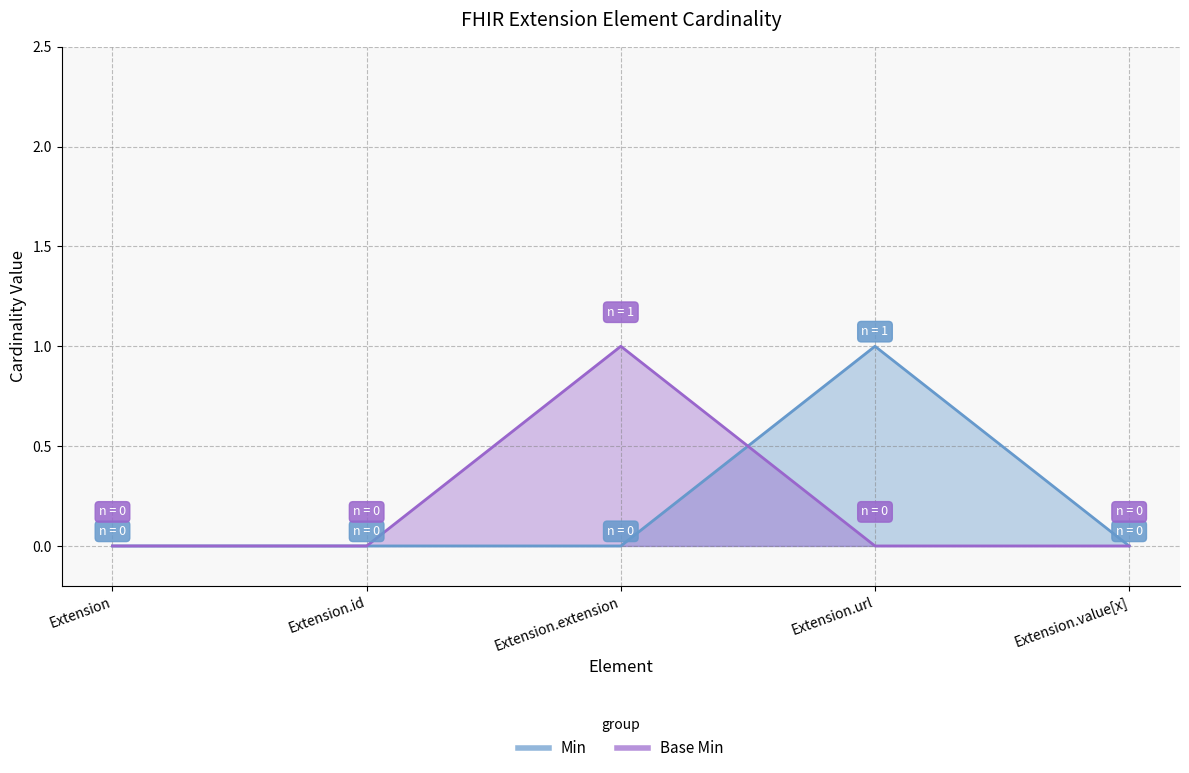

What is the total value across all series at Extension.url?

1